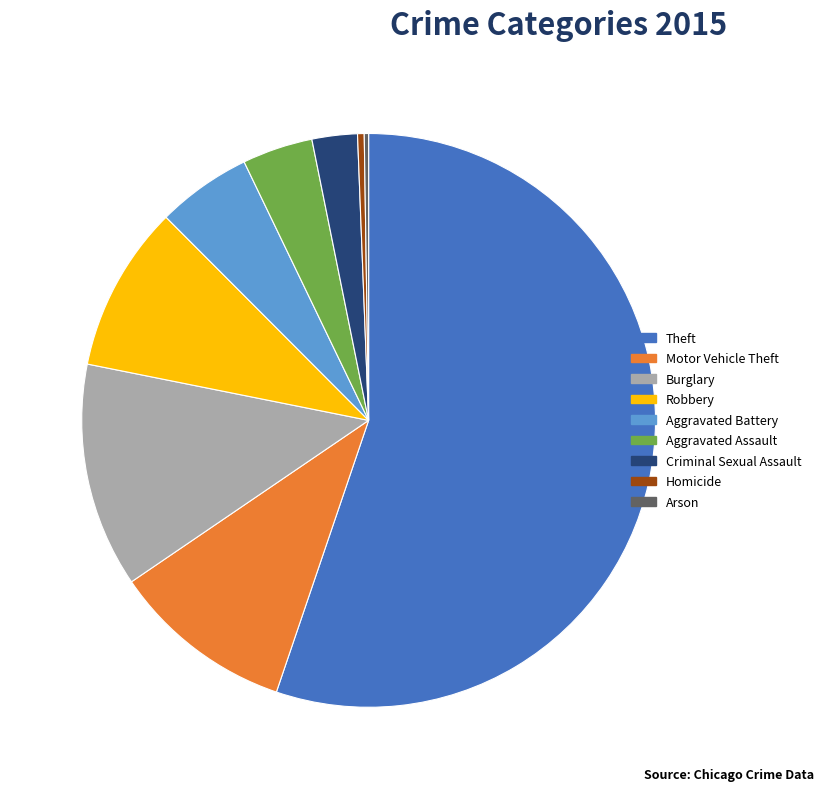

Combined, do Homicide and Criminal Sexual Assault account for over 50%?

No